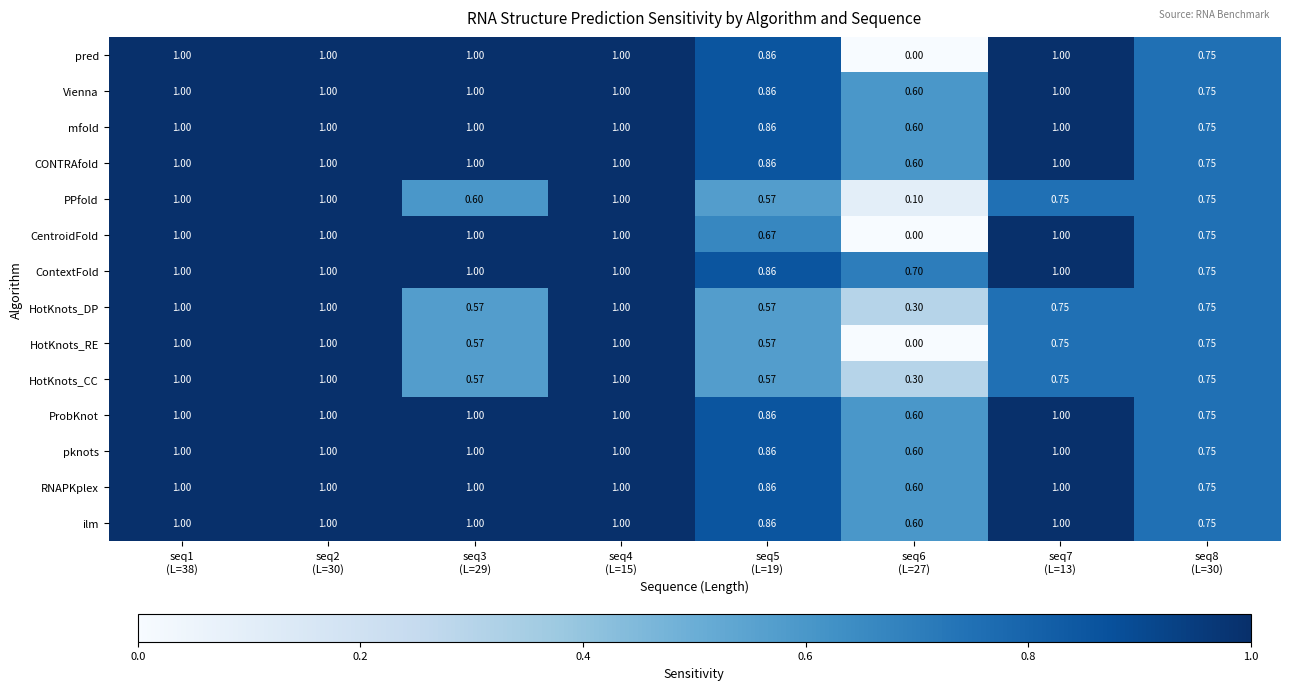

Which series has the largest total across all categories?

ContextFold